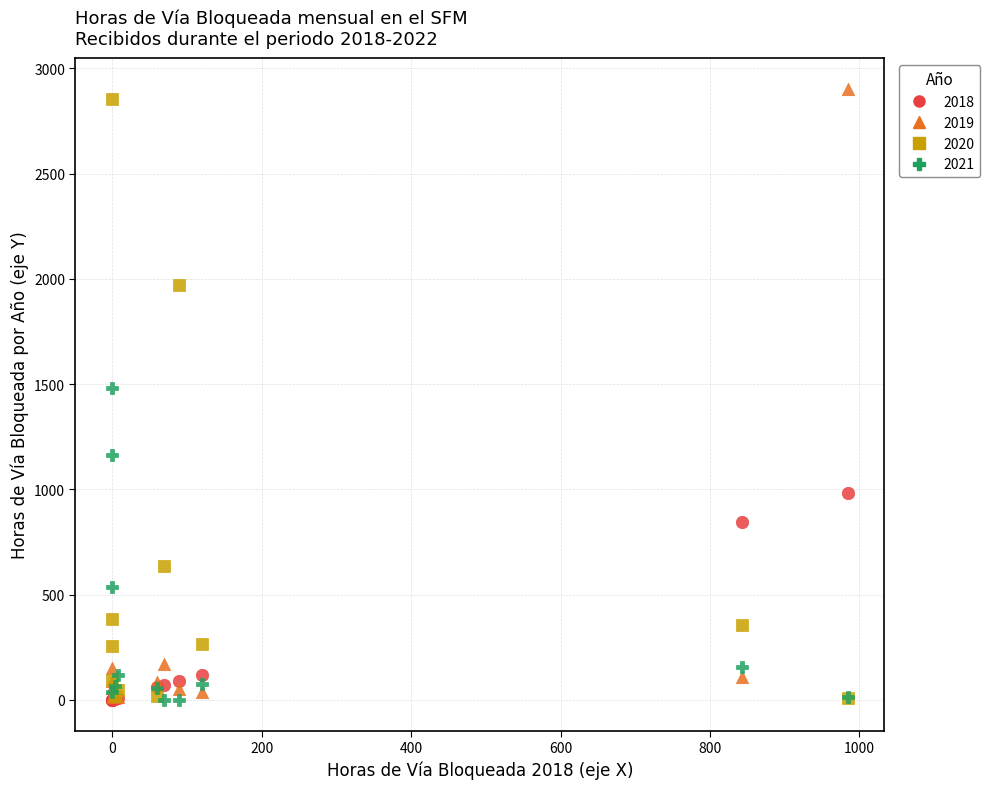

Which series contains the highest Y value?

2019